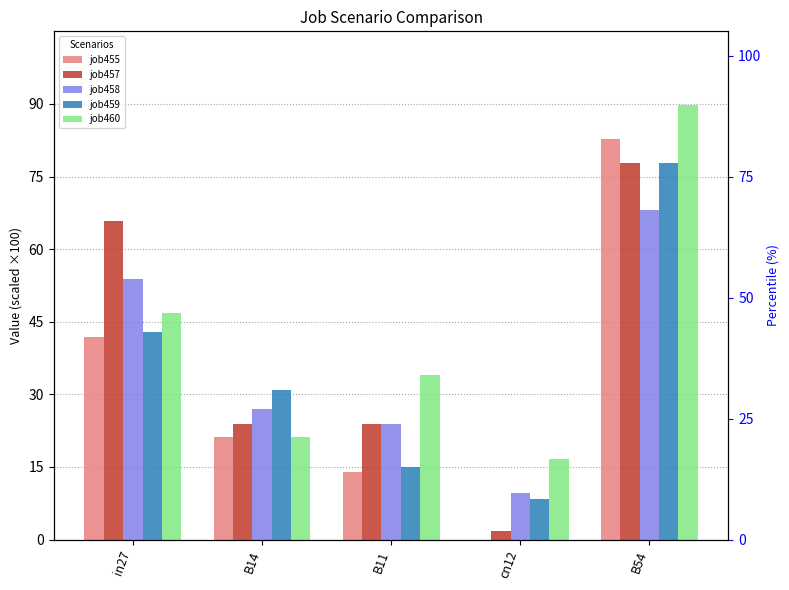

What is the total value across all series at in27?

250.9